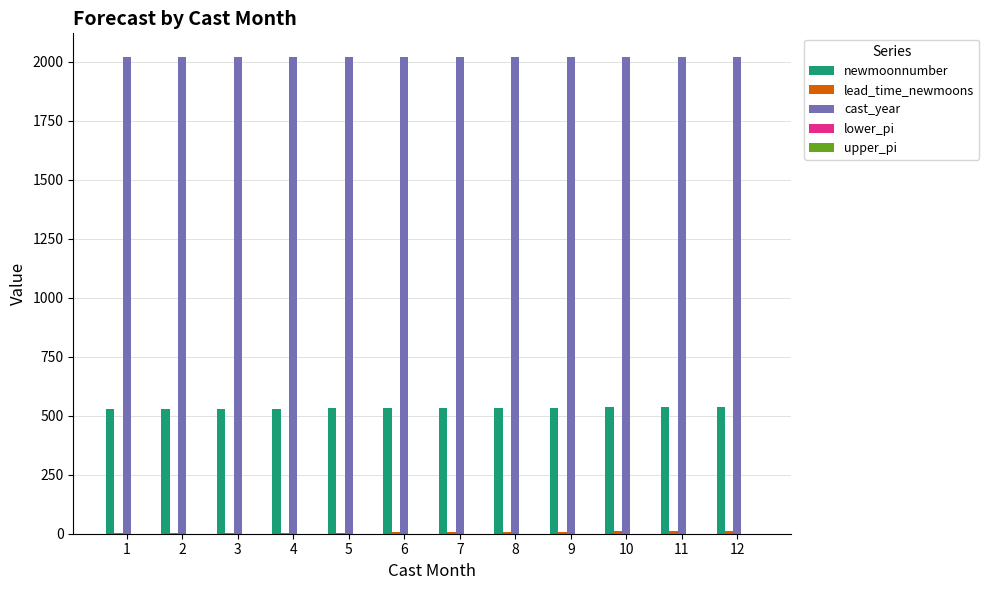

Which series has the largest total across all categories?

cast_year